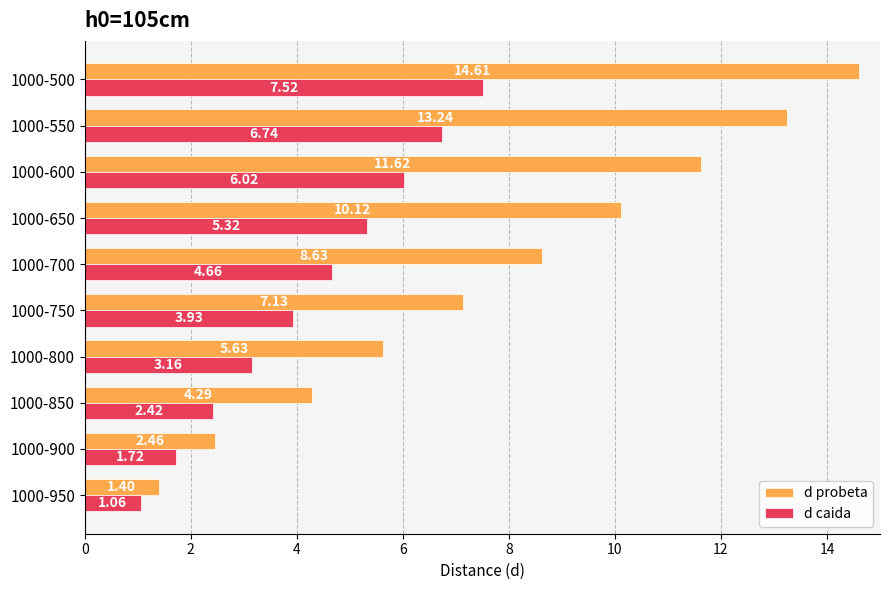

Rank the series by their average value, from highest to lowest.

d probeta, d caida